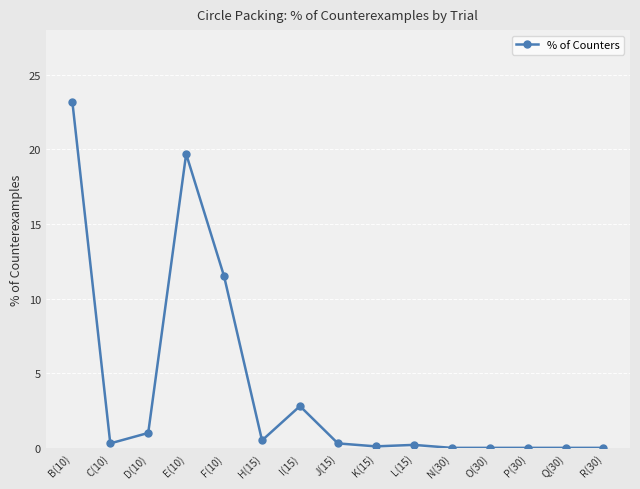

Does the chart have visible grid lines?

Yes